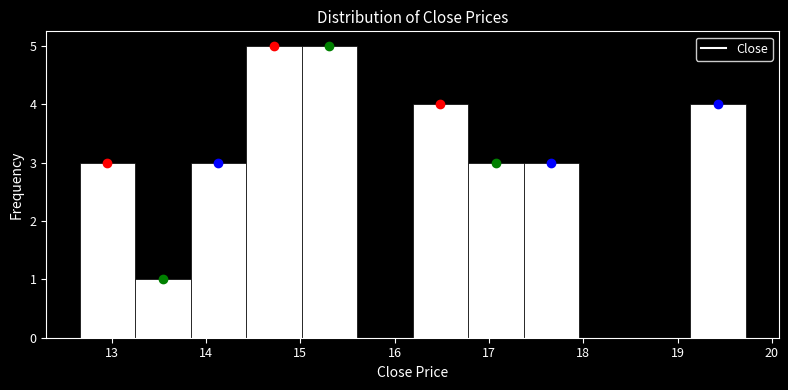

What is the height of the bar covering 13.8 to 14.4 on the x-axis? Neither the bar edges nor the heights are printed on the chart, so give them approximately, as read against the axes.

3